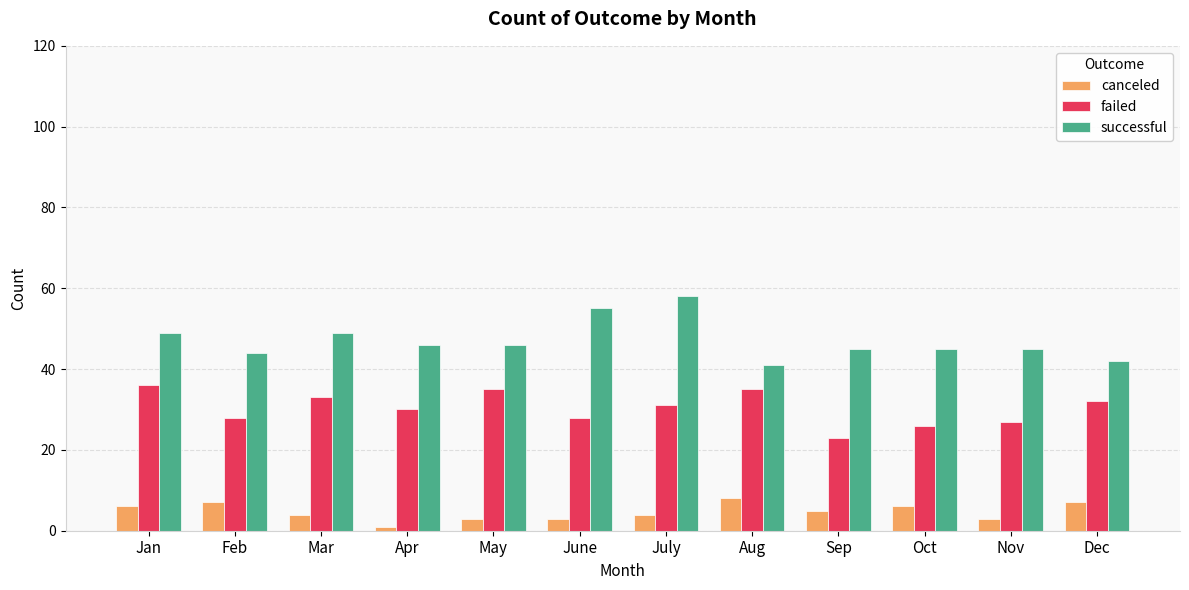

The successful series shows 64 at Feb. True or false?

False